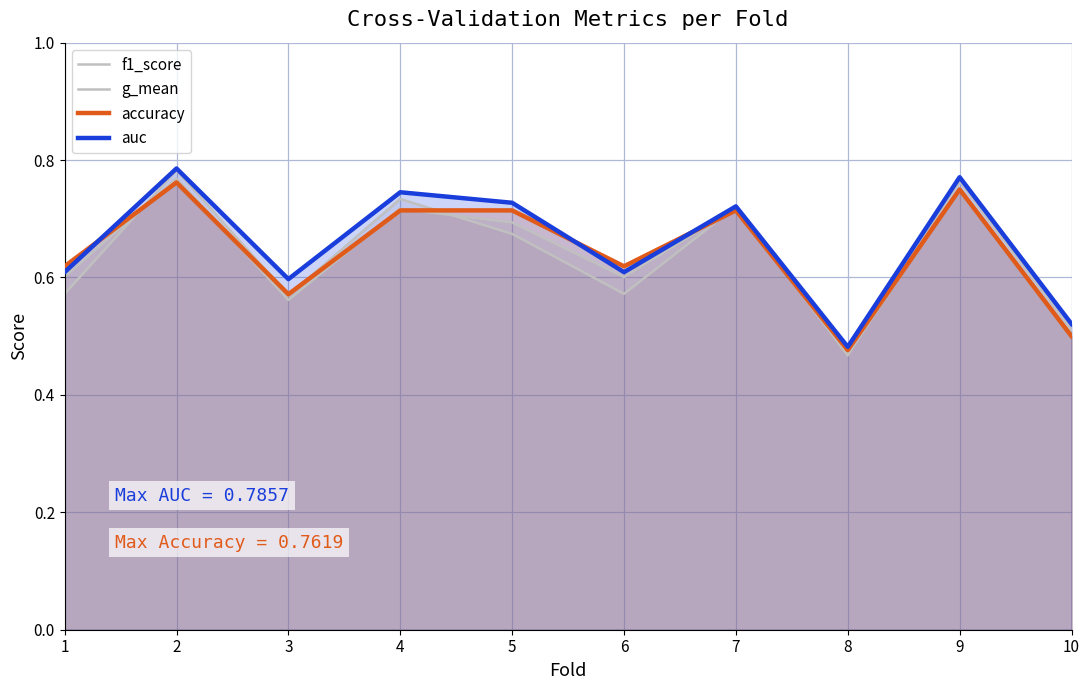

Does the chart display data point markers on the line(s)?

No